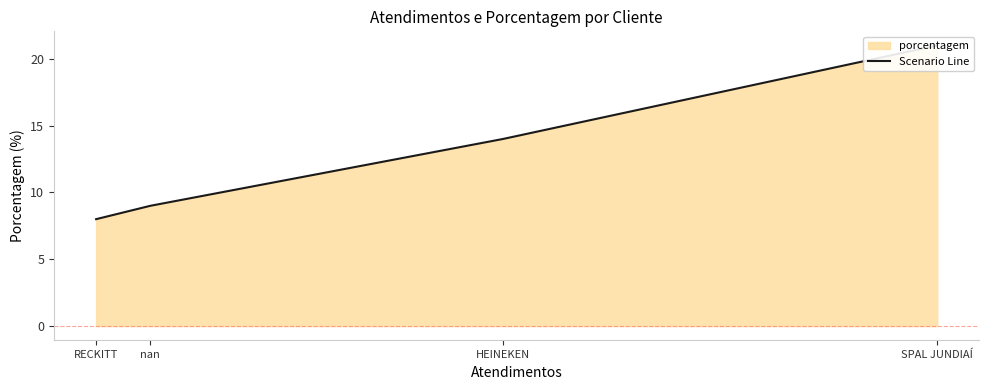

The value at HEINEKEN is 4. True or false?

False